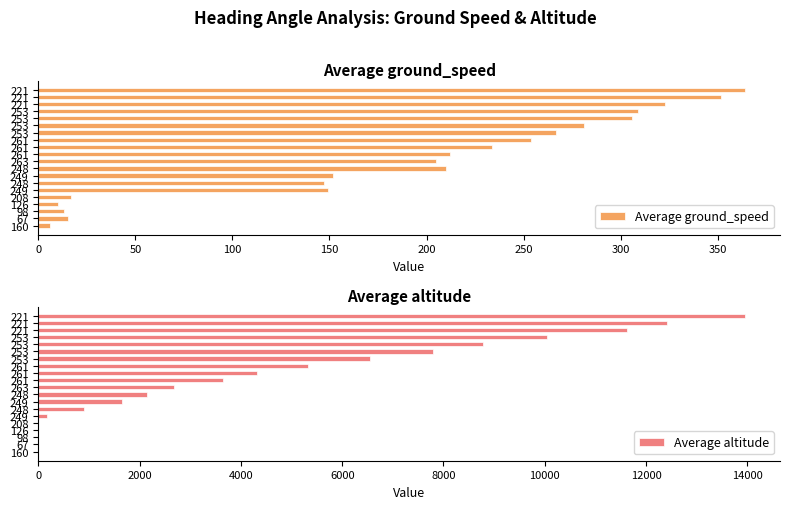

What are all the series names shown in the legend?

Average ground_speed, Average altitude